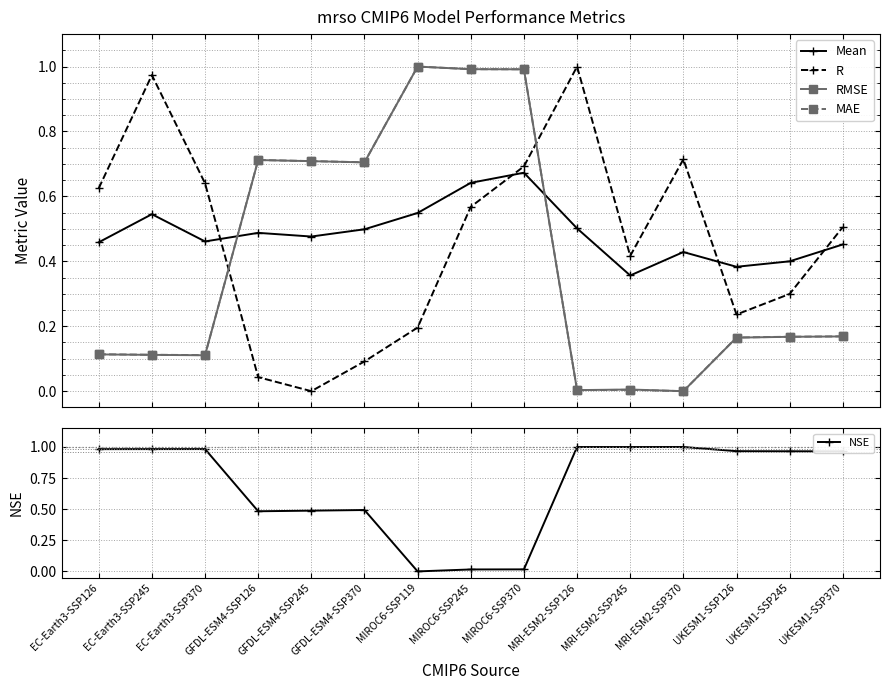

The RMSE series shows 0.0 at MRI-ESM2-SSP370. True or false?

True